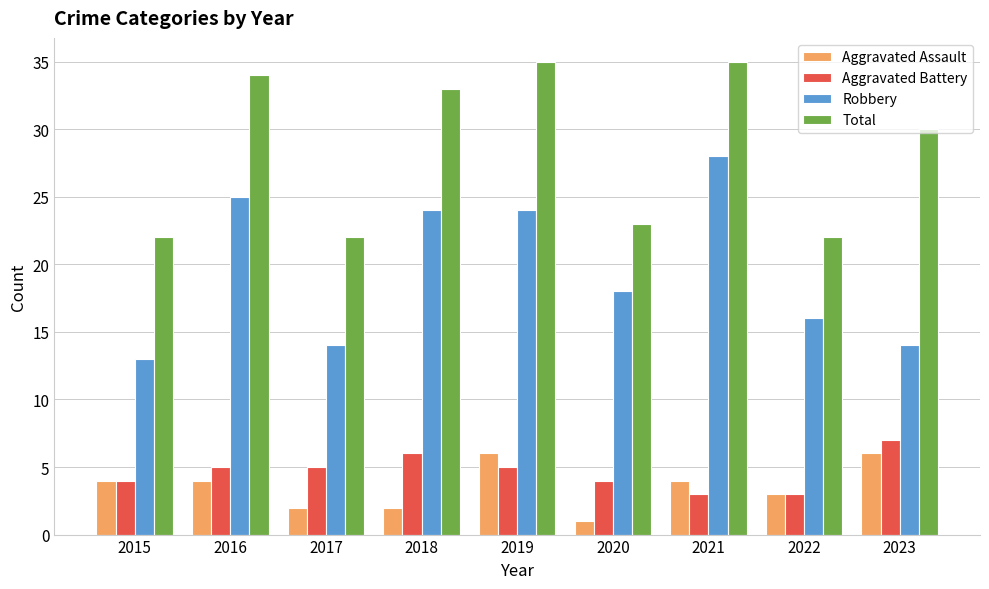

Which category has the lowest value across all series?

2020